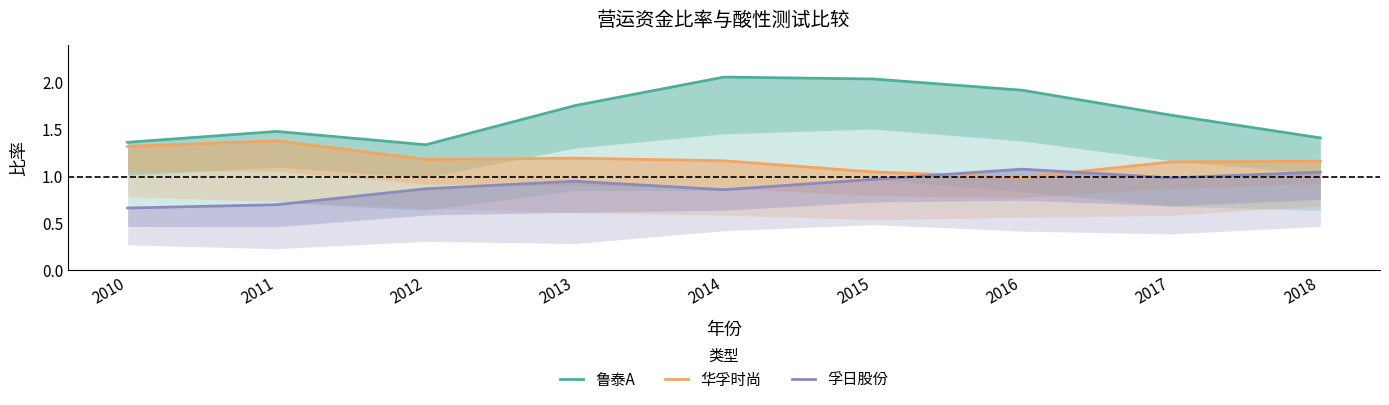

Is the value of 鲁泰A at 2012 greater than the value of 孚日股份 at 2012?

Yes